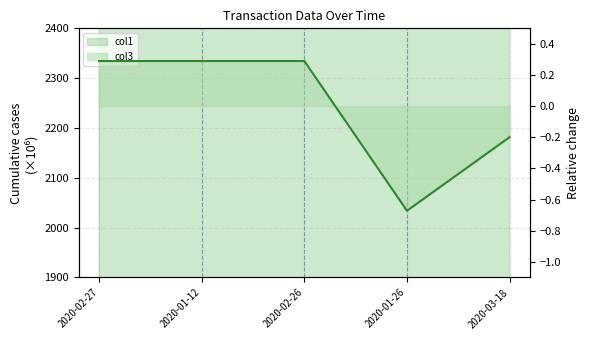

What position from the right is 2020-01-26?

2